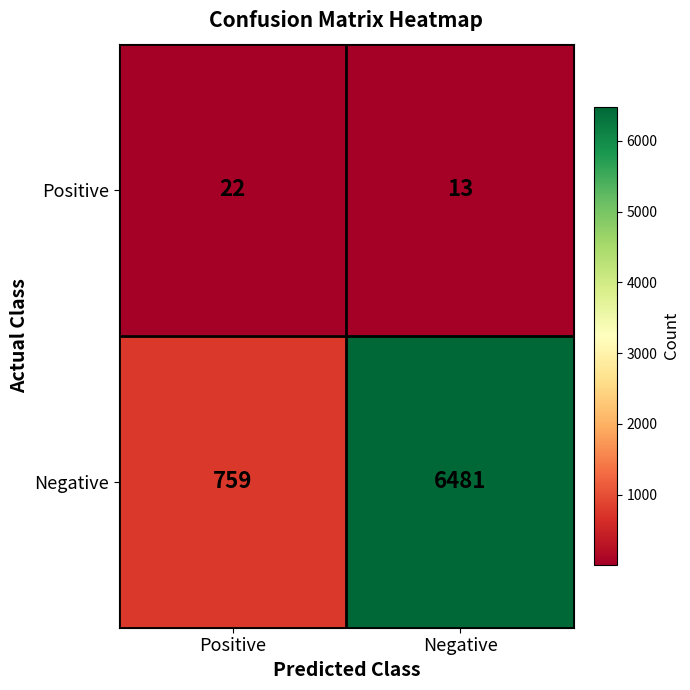

At which category does the chart reach its peak across all series?

Negative